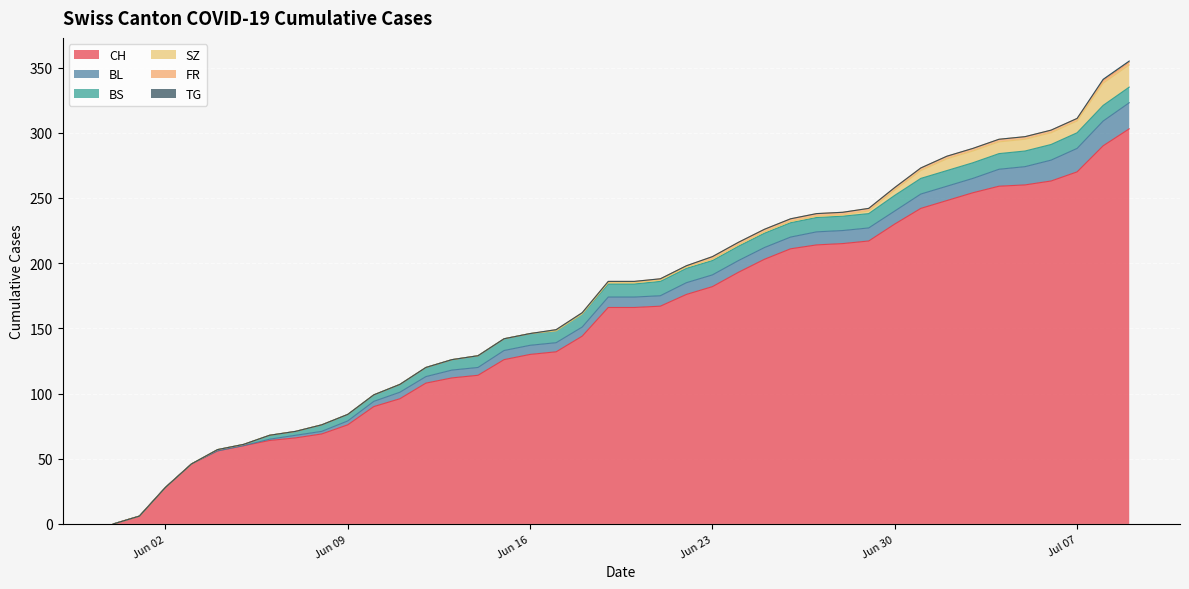

What are all the series names shown in the legend?

CH, BL, BS, SZ, FR, TG